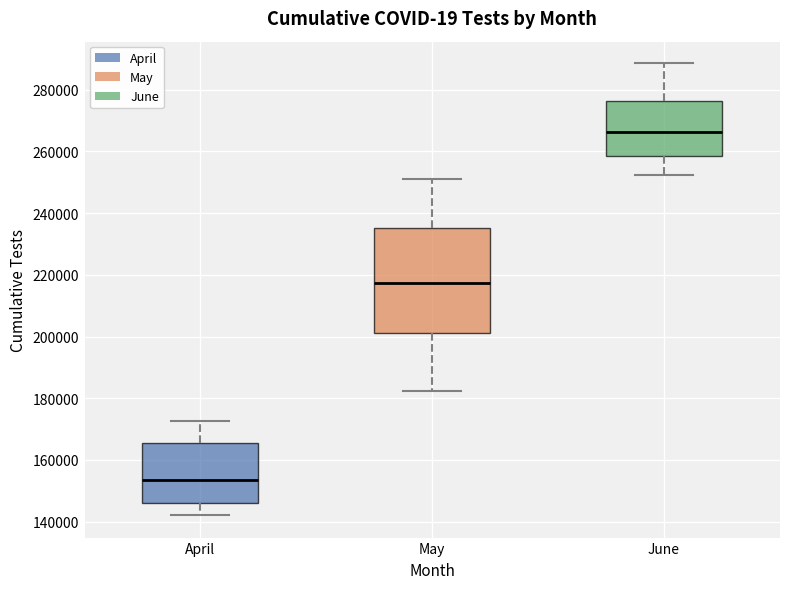

Where is the upper edge of the box for June on the y-axis? The values are not printed on the chart, so give them approximately, as read against the axis.

276000